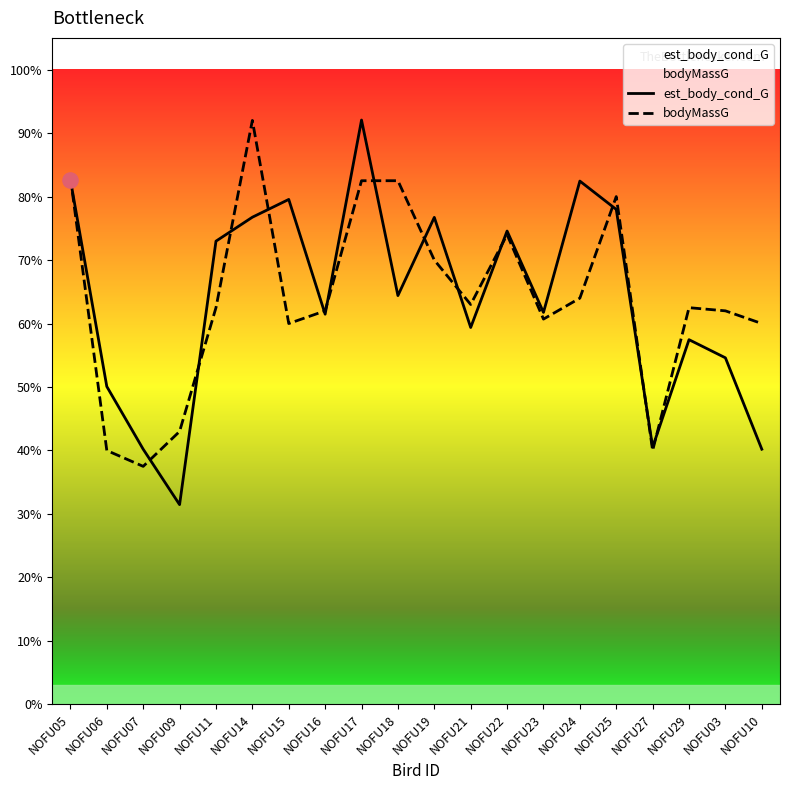

Which series reaches the minimum Y coordinate?

est_body_cond_G